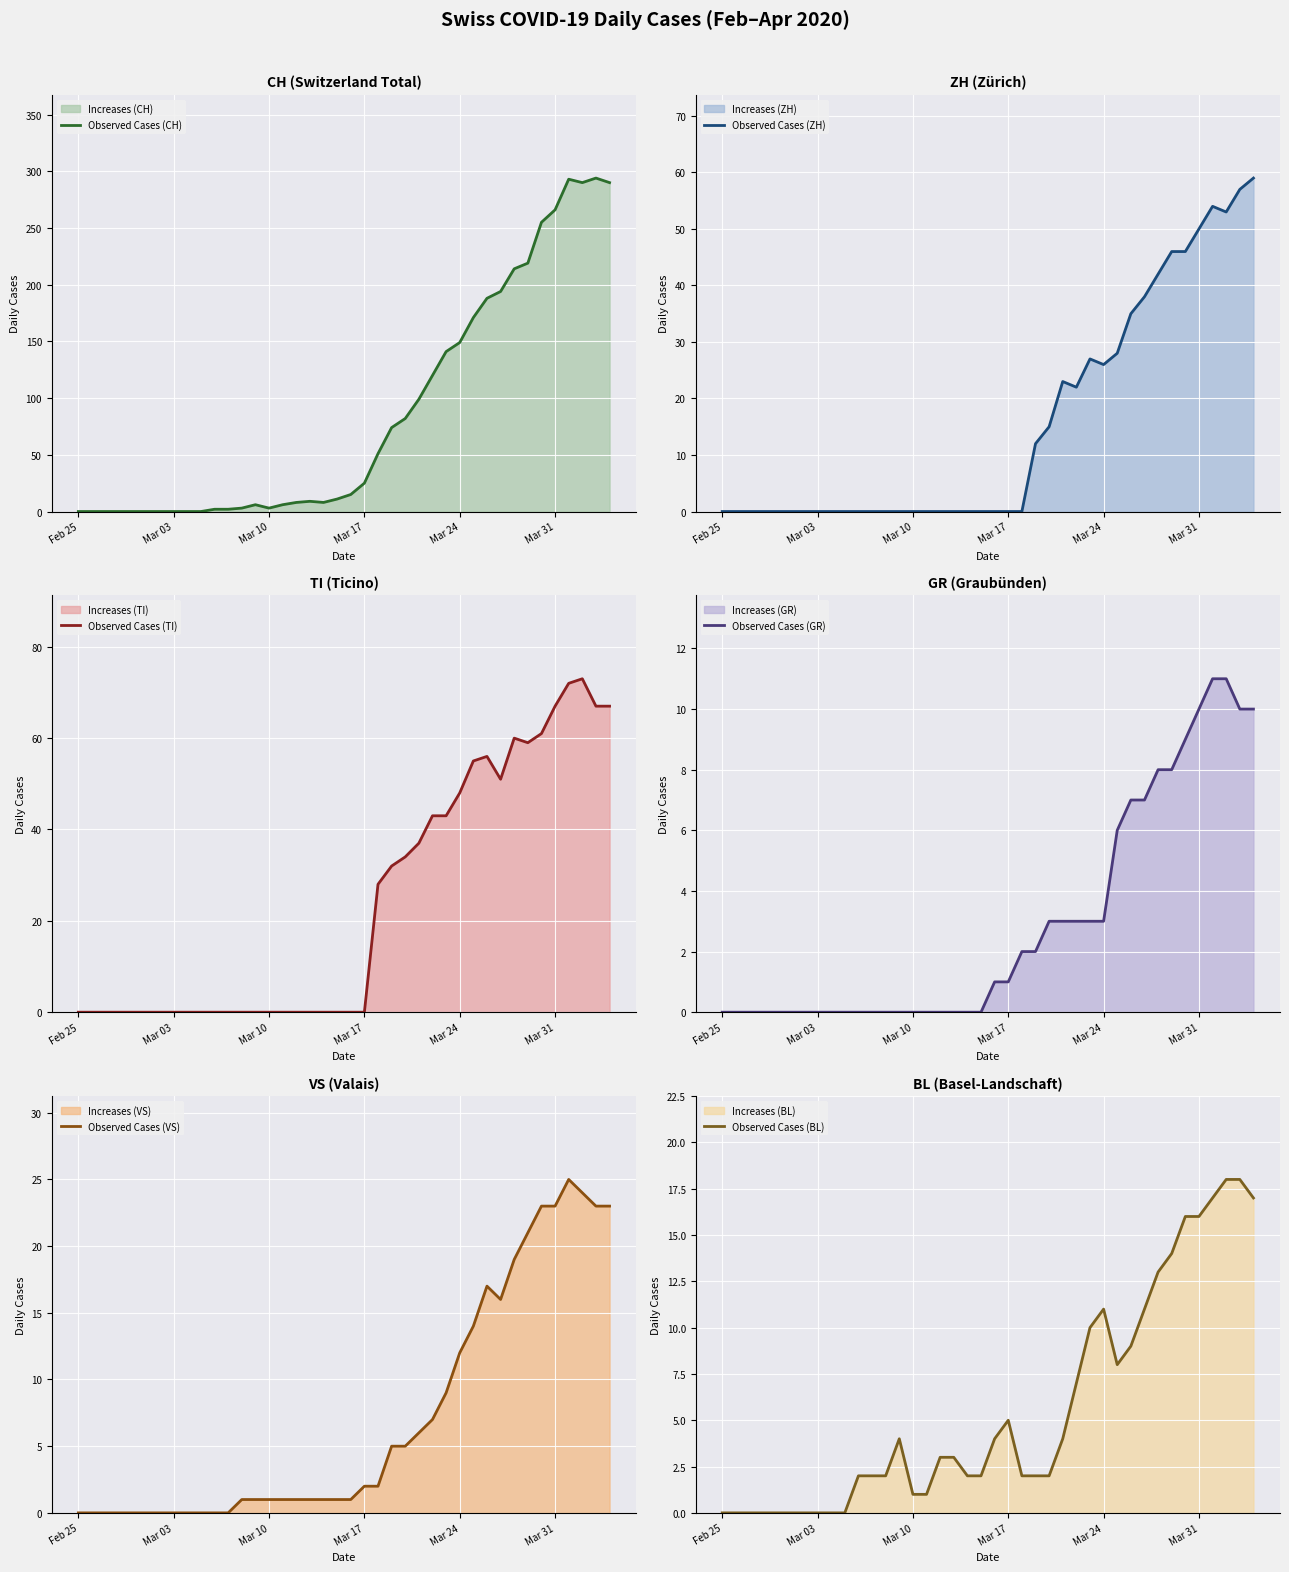

What is the approximate value of Observed Cases (GR) at Mar 31, to the nearest 5?

10